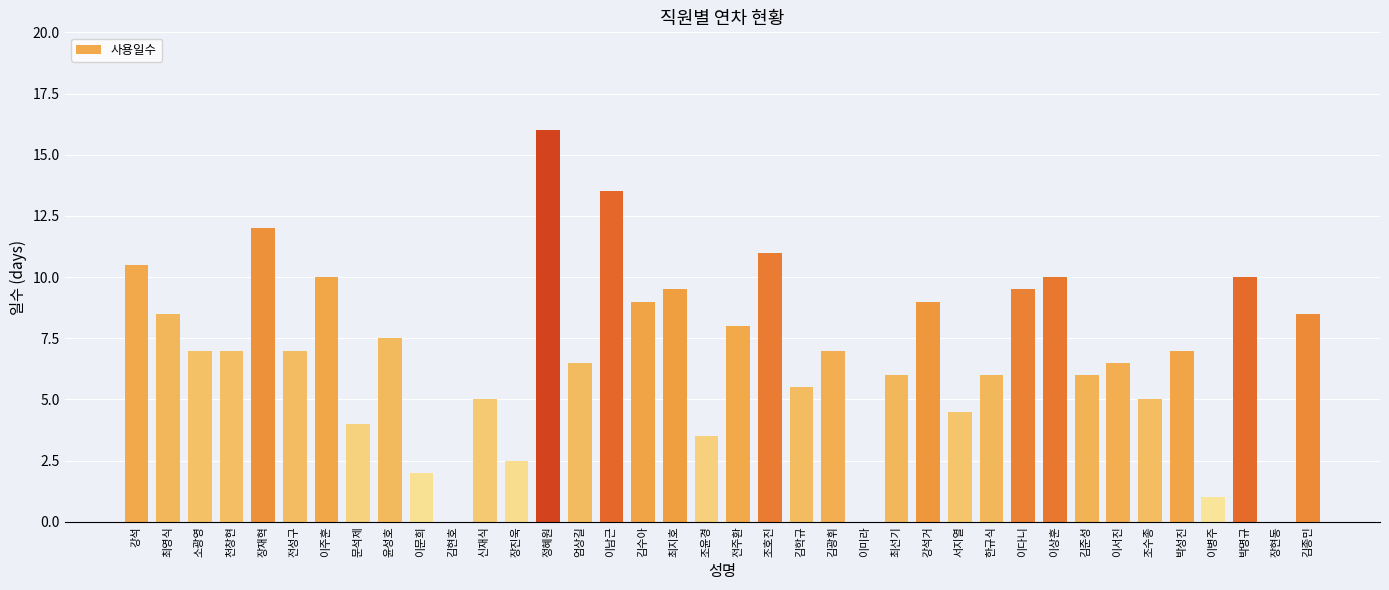

Which has a higher value, 강석거 or 윤성호?

강석거